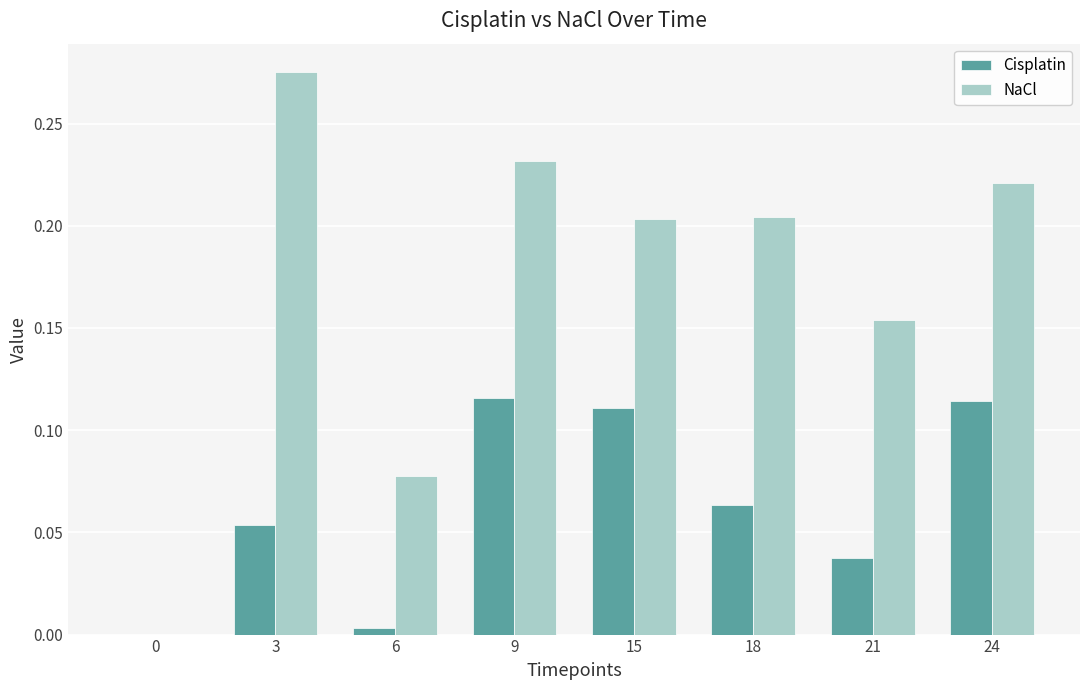

Does the chart contain stacked bars?

No